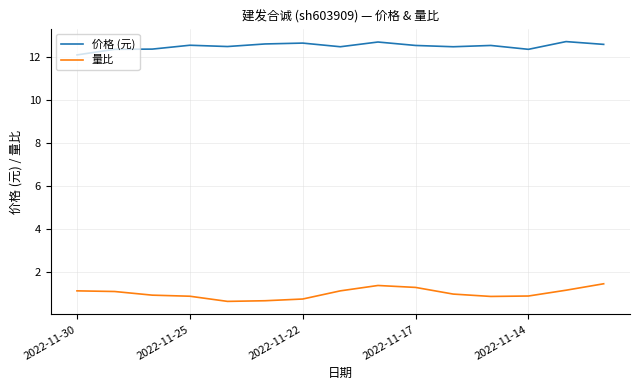

True or false: 量比 and 价格 (元) intersect in this chart.

False